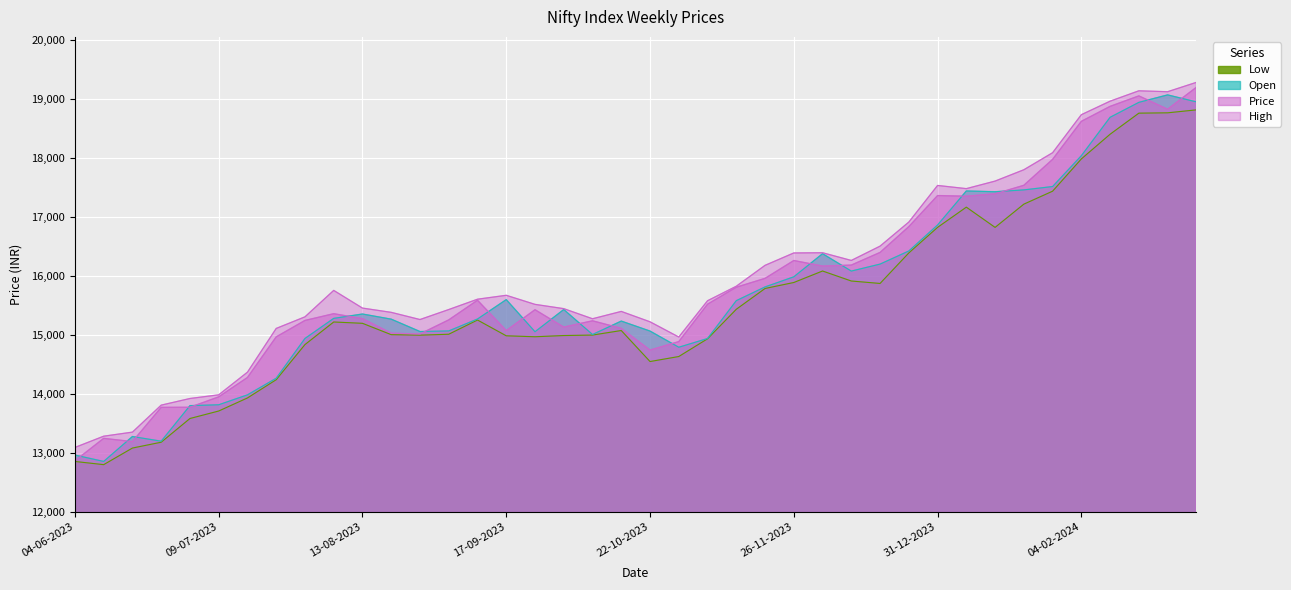

Reading right to left, what are all the values shown in this chart?

High: 19277.7	19119.3	19134.8	18958.8	18729.7	18084.7	17796.0	17603.8	17476.0	17529.8	16909.1	16500.9	16258.3	16389.1	16385.3	16175.2	15821.2	15575.0	14960.0	15218.0	15394.1	15269.6	15441.0	15513.6	15667.5	15601.0	15426.0	15256.5	15378.2	15450.6	15750.5	15302.2	15105.6	14363.9	13980.0	13917.5	13805.0	13347.5	13278.5	13087.6
Price: 19194.1	18822.3	19048.4	18870.8	18617.1	17972.1	17532.5	17388.0	17347.5	17358.6	16831.8	16394.3	16179.8	16163.1	16257.0	15954.5	15804.5	15516.5	14882.4	14738.5	15107.1	15235.0	15128.5	15422.8	15069.1	15583.5	15250.5	15011.8	15025.2	15271.5	15355.5	15241.0	14962.5	14274.0	13945.6	13769.0	13767.5	13186.3	13242.0	12861.0
Open: 18946.6	19065.0	18938.7	18685.7	18034.2	17511.3	17454.3	17423.2	17435.8	16859.5	16418.6	16196.4	16077.9	16372.0	15980.8	15809.5	15576.5	14934.5	14786.6	15060.7	15230.0	15002.7	15425.6	15049.4	15593.8	15265.4	15063.3	15052.8	15262.5	15349.8	15276.0	14935.6	14261.2	13979.4	13811.1	13796.5	13193.7	13272.9	12850.5	12958.5
Low: 18811.3	18761.2	18755.7	18398.3	17979.5	17432.5	17212.8	16818.7	17162.0	16819.0	16385.7	15868.1	15909.5	16079.3	15884.4	15783.0	15430.4	14929.9	14629.2	14544.2	15070.0	14993.0	14985.0	14964.4	14980.5	15248.1	15007.0	14991.6	15000.0	15192.2	15214.9	14831.9	14236.2	13926.8	13705.4	13578.4	13176.2	13077.5	12796.0	12849.9